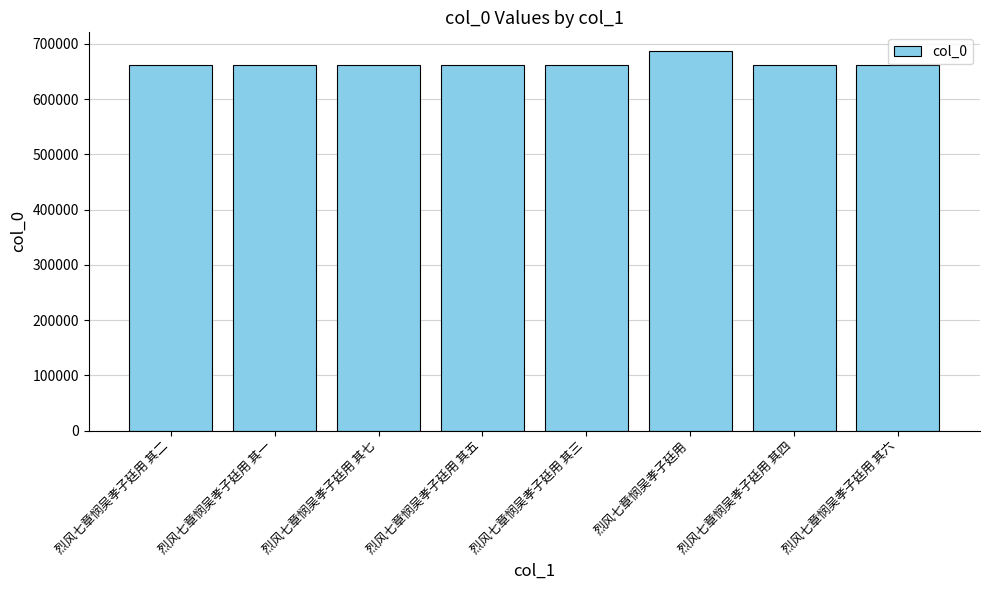

Count the number of data series in this chart.

1